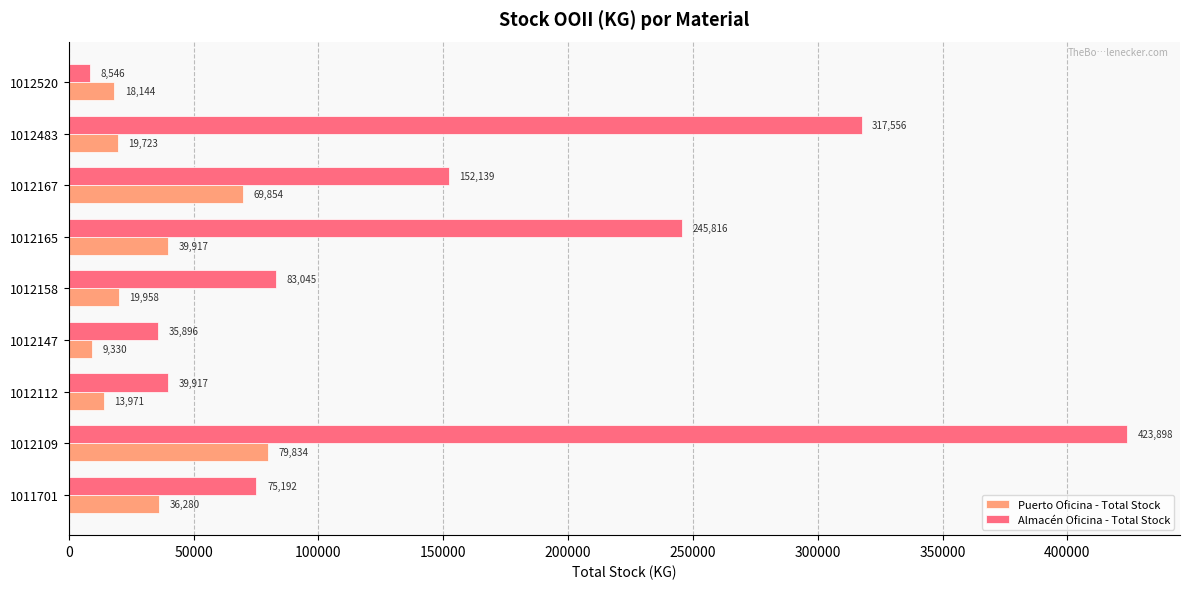

Rank the categories by Puerto Oficina - Total Stock value from lowest to highest.

1012147, 1012112, 1012520, 1012483, 1012158, 1011701, 1012165, 1012167, 1012109